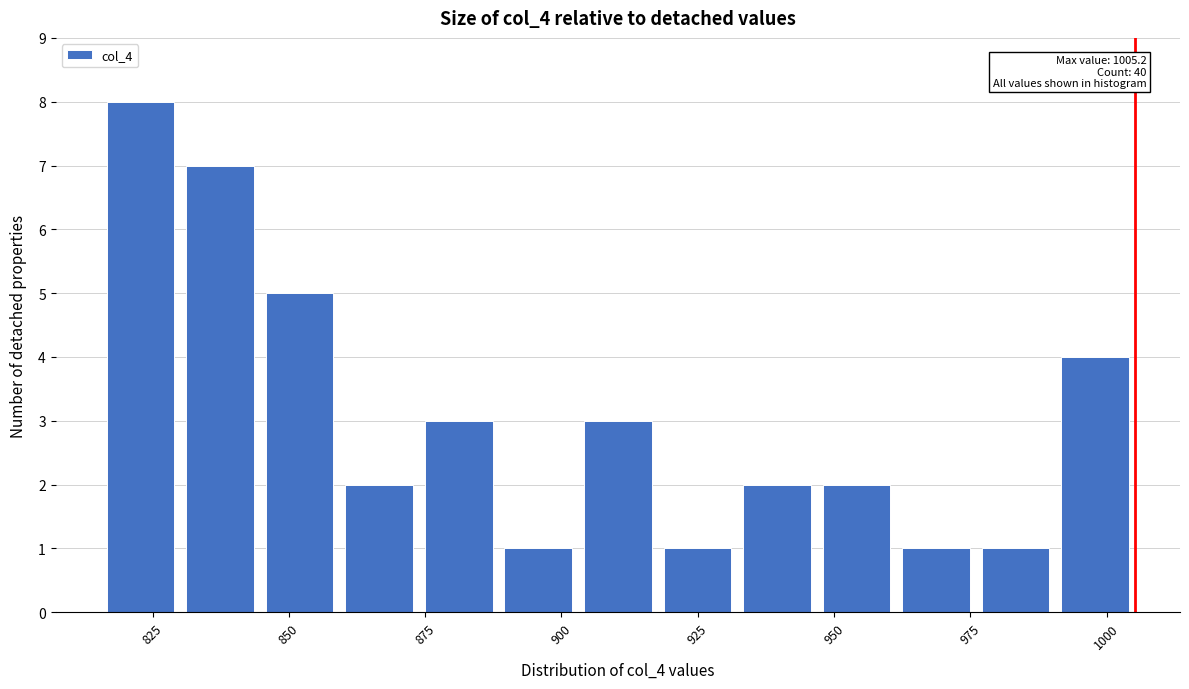

Around what value on the x-axis is the tallest bar? Give the approximate position of its centre, as read against the axis.

825